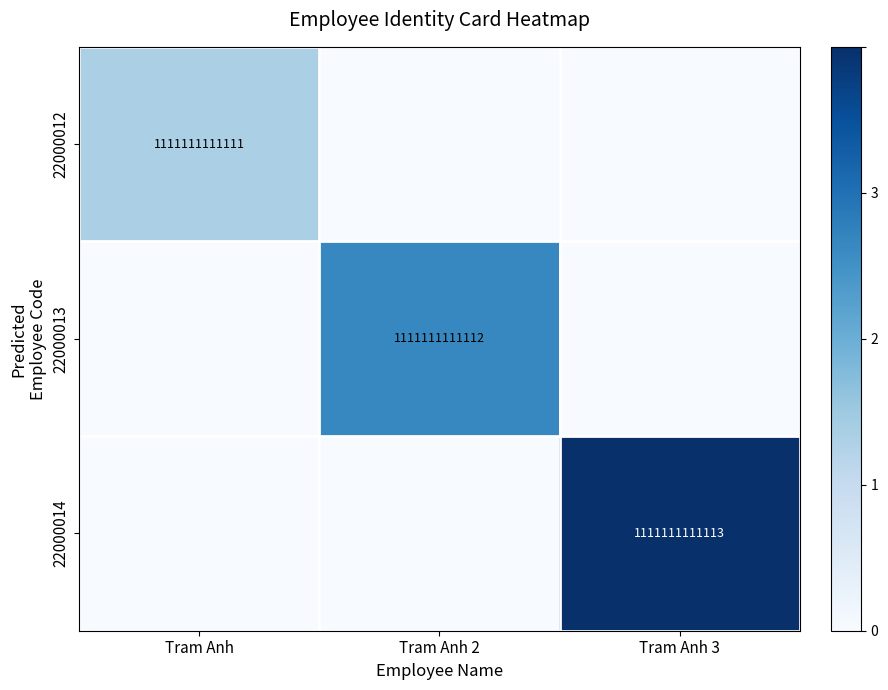

At which category does the chart reach its minimum across all series?

Tram Anh 2